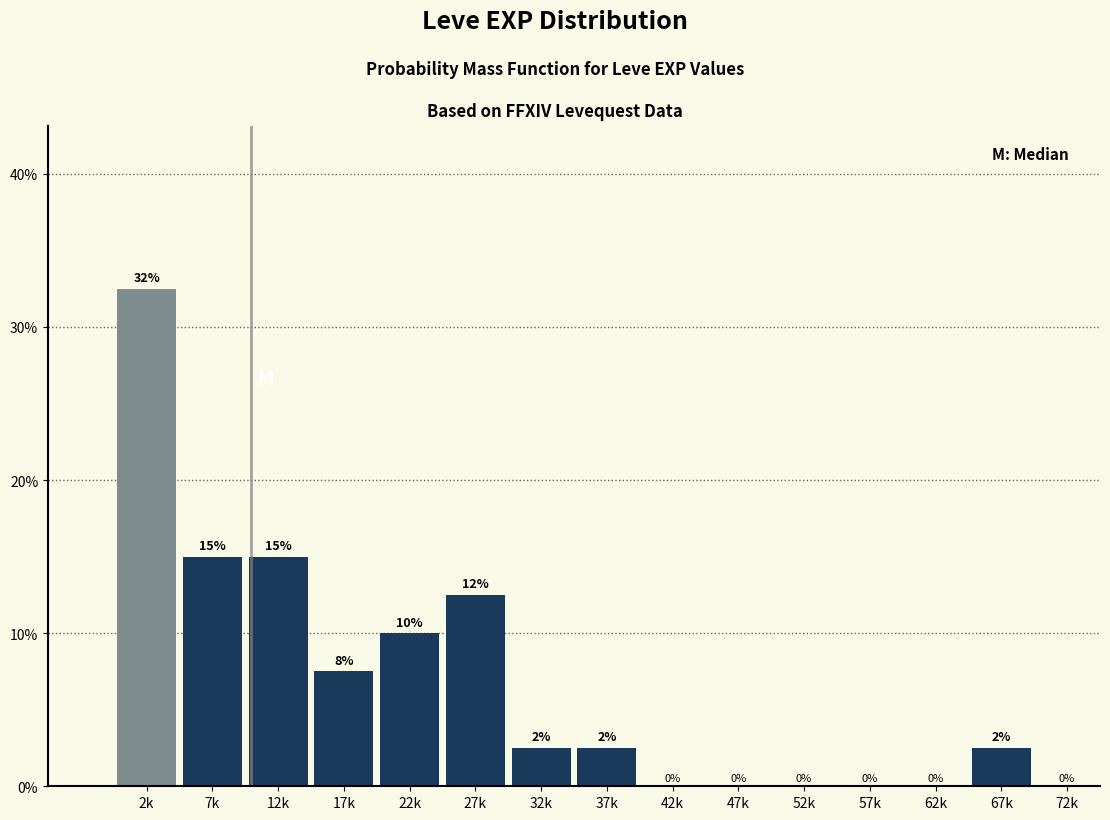

Between 57k and 7k, which is larger?

7k